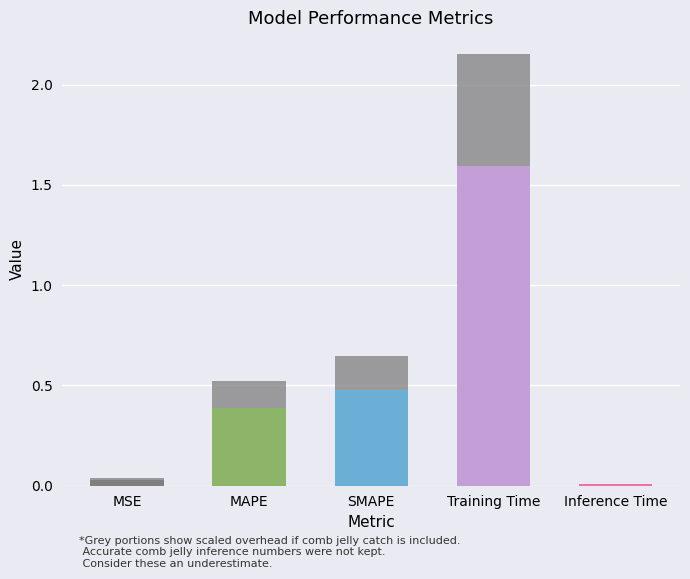

True or false: the data shows 0.5 at MAPE.

False